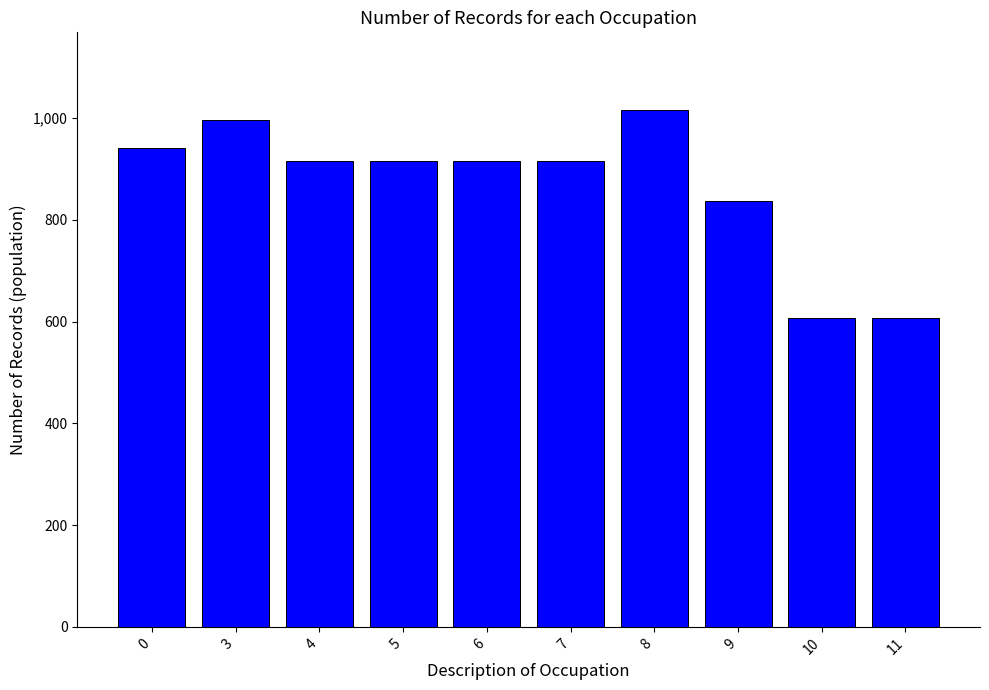

What is the value of the 2nd bar from the left?

996.3